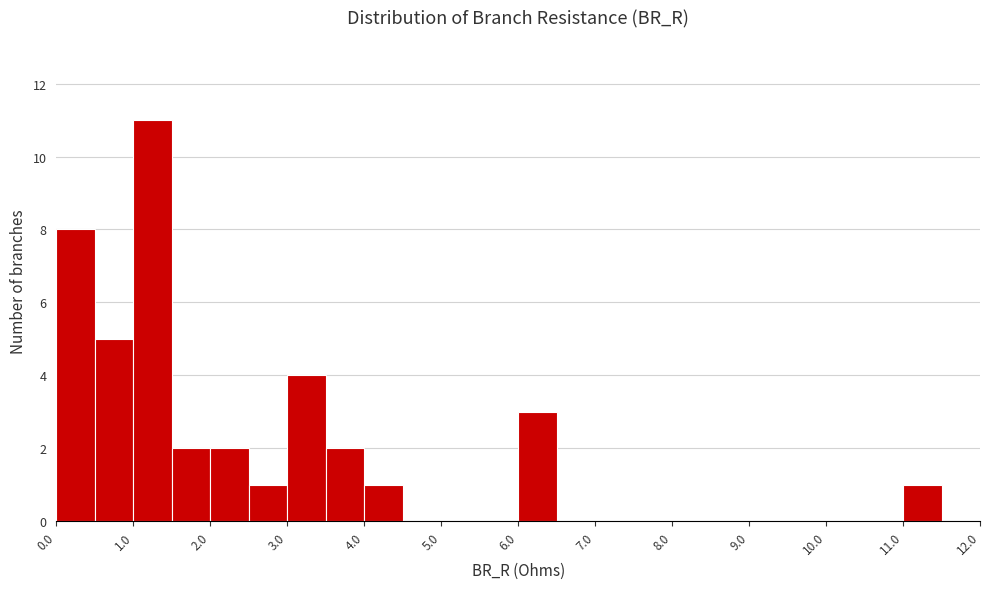

Over which range of the x-axis is the bar tallest?

1.0 to 1.5